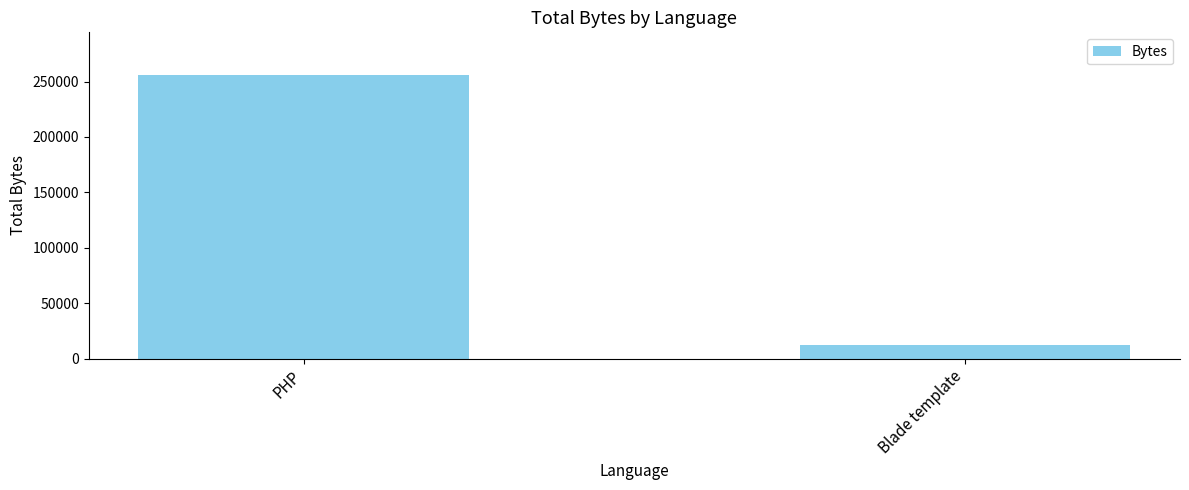

What is the approximate value at PHP?

255960